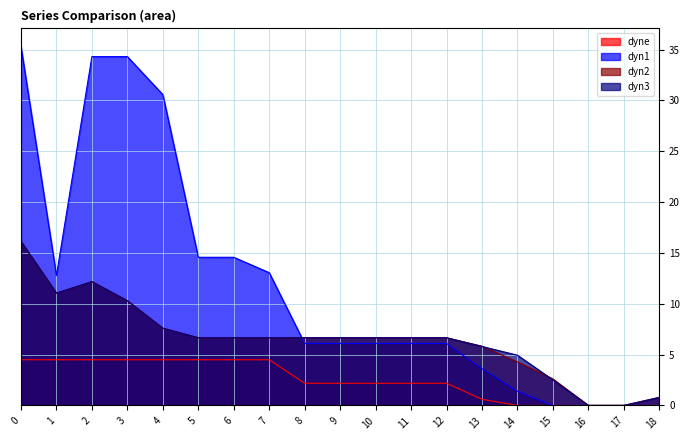

True or false: dyn1 has a value of 0.0 at 15.

True